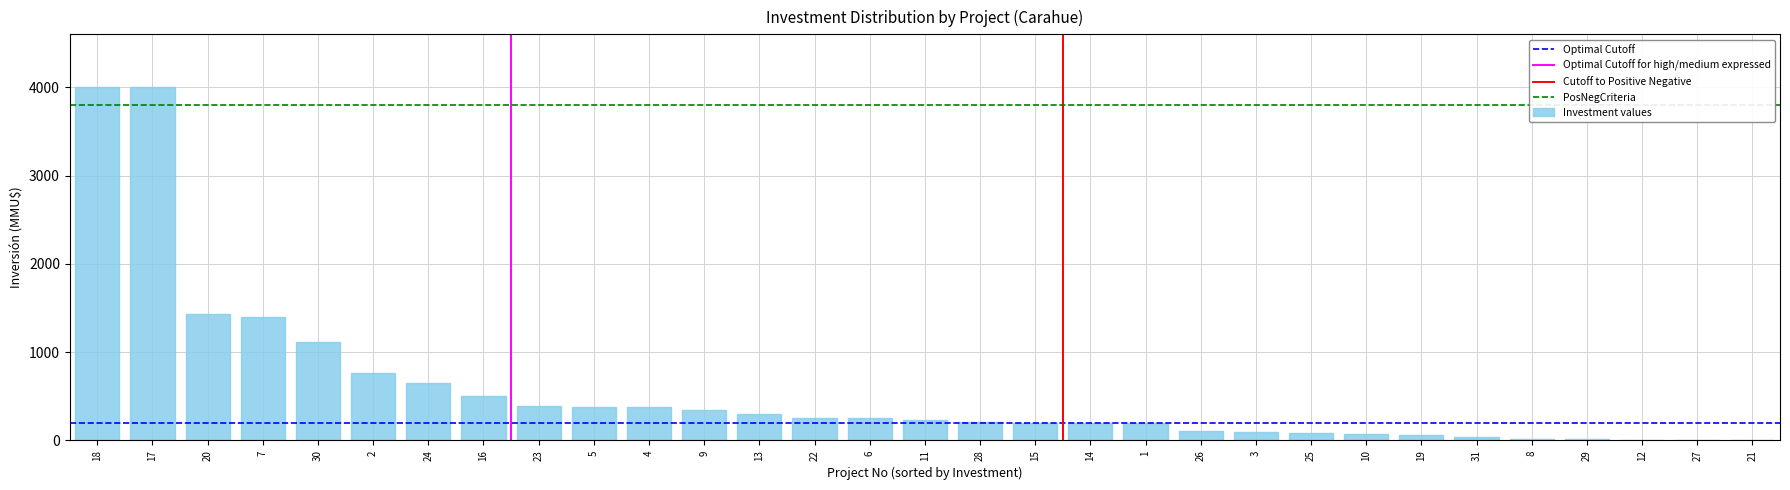

Is it true that the value at 21 is 0?

True